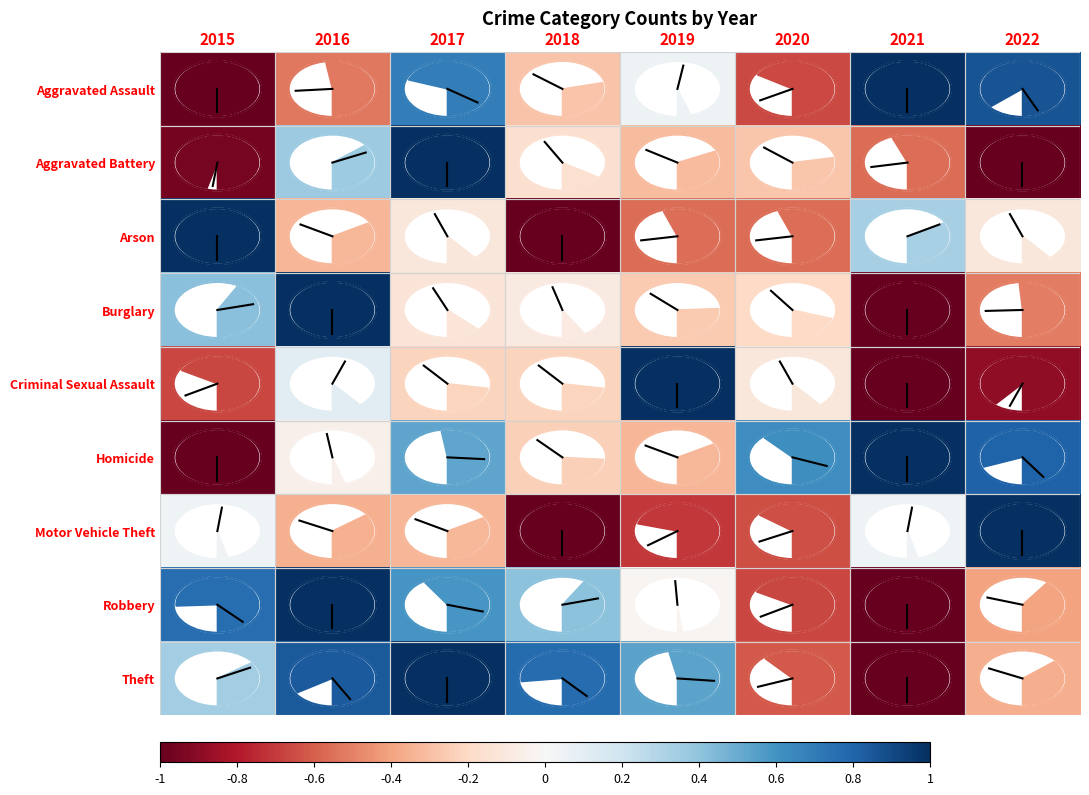

What is the minimum value shown in the chart?

-1.0